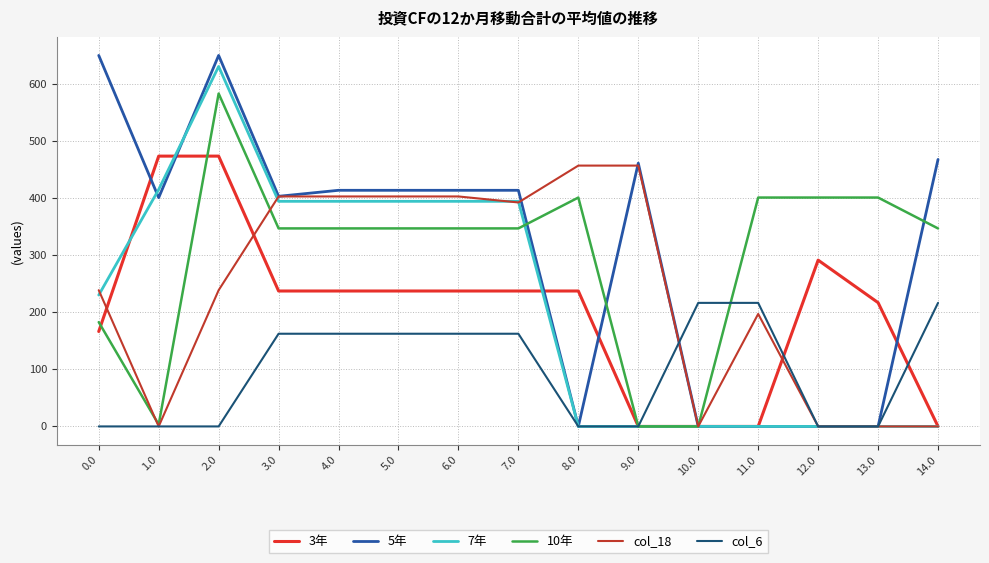

Count the number of categories in the chart.

15